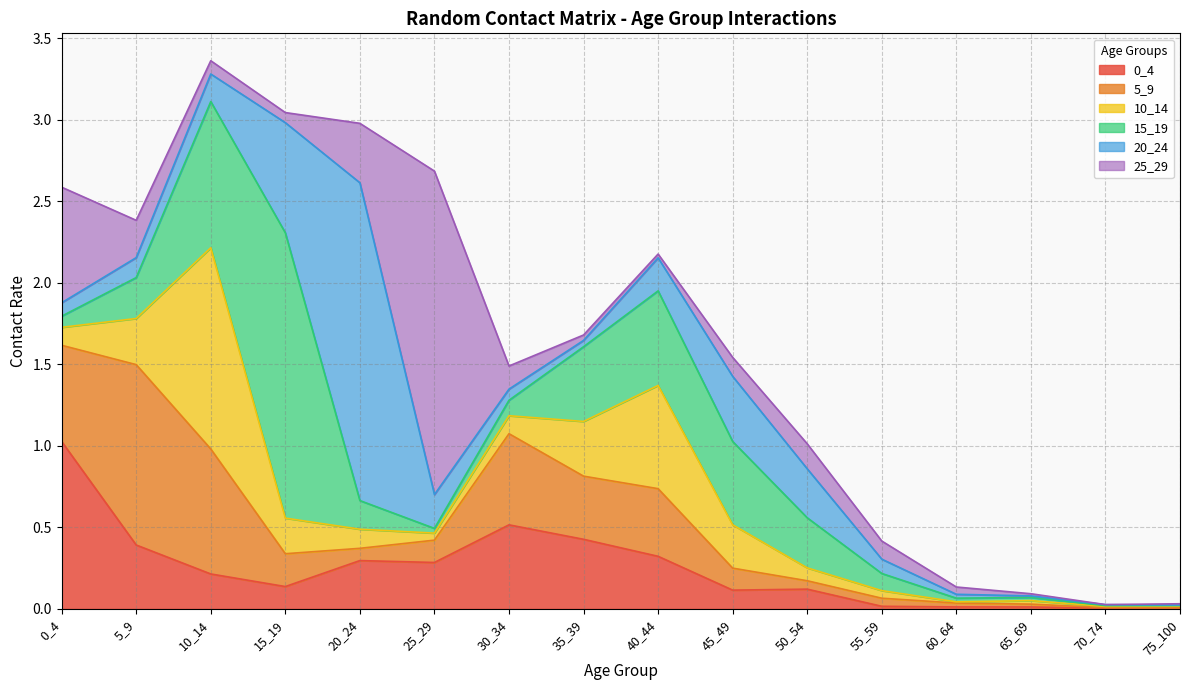

At which label is 5_9 closest to 0?

75_100